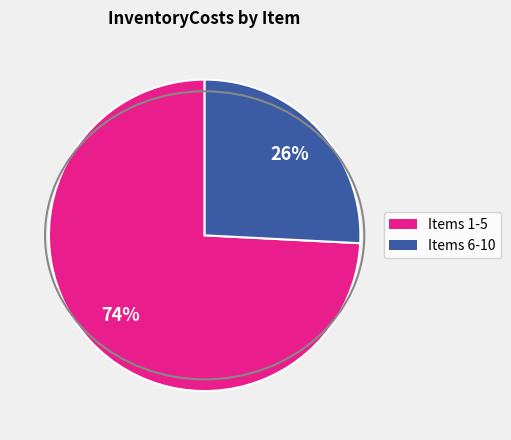

Is there a majority slice in this chart?

Yes